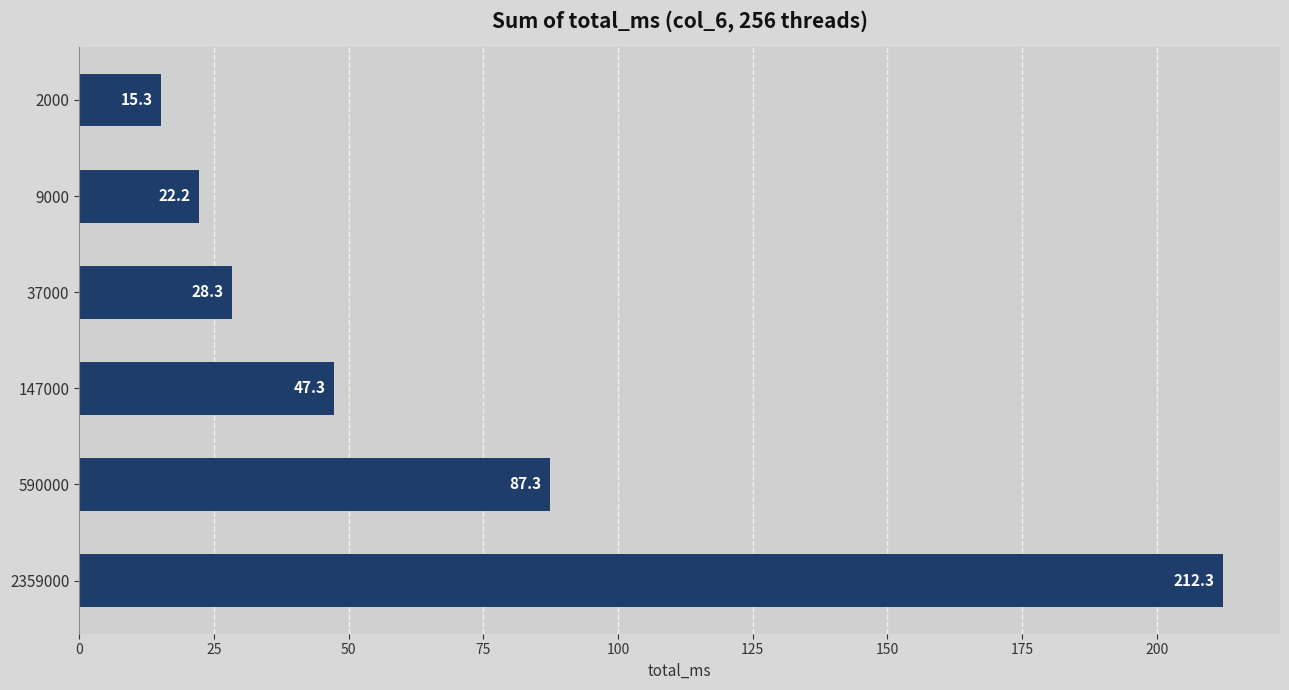

Rank the categories by value from highest to lowest.

2359000, 590000, 147000, 37000, 9000, 2000